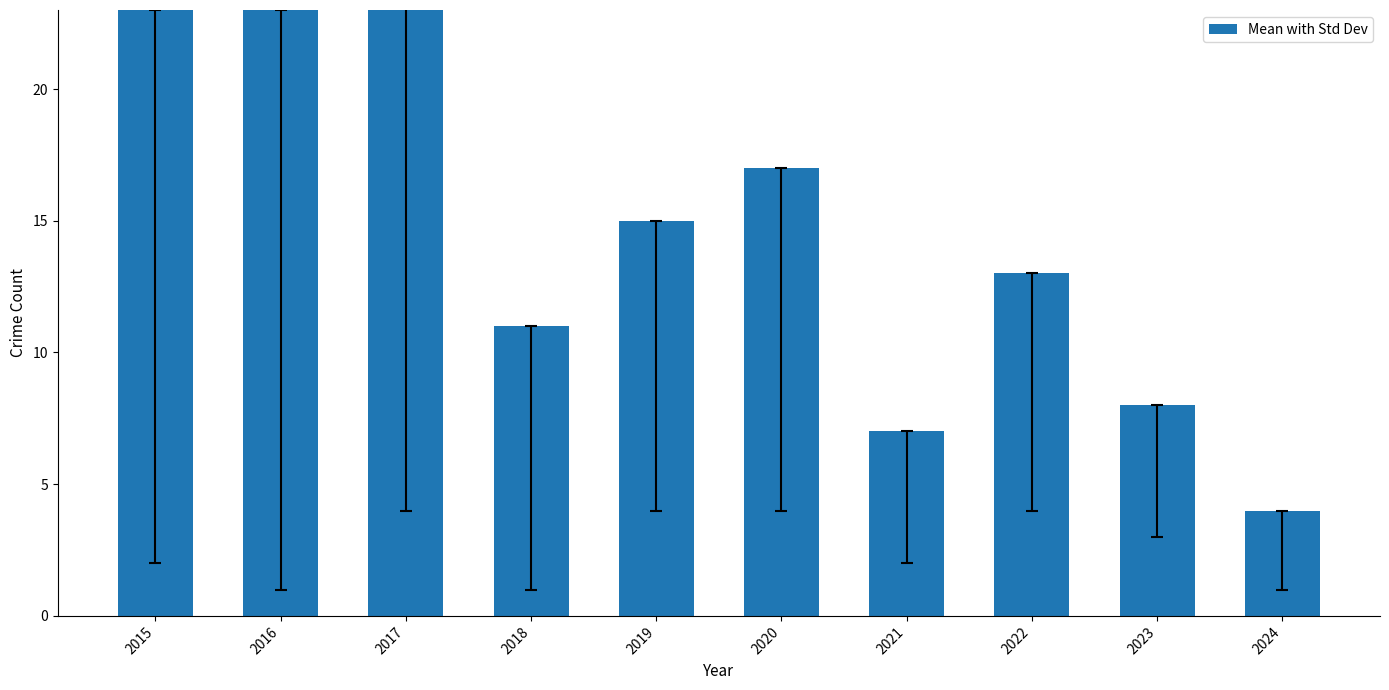

What is the difference between the maximum and minimum values?

21